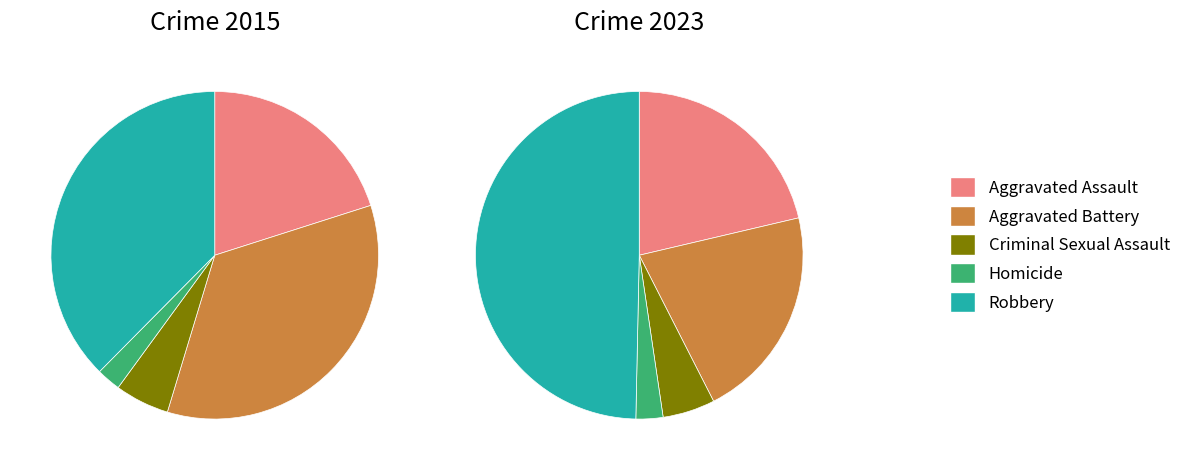

Rank the series by their average value, from highest to lowest.

values_2023, values_2015